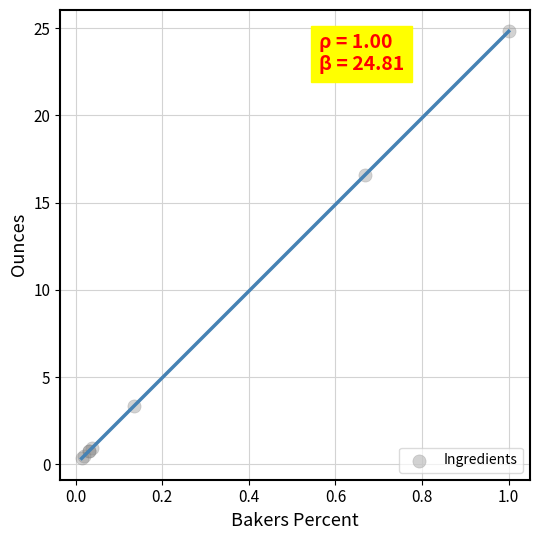

What Y value in the scatter plot is closest to 12?

16.6